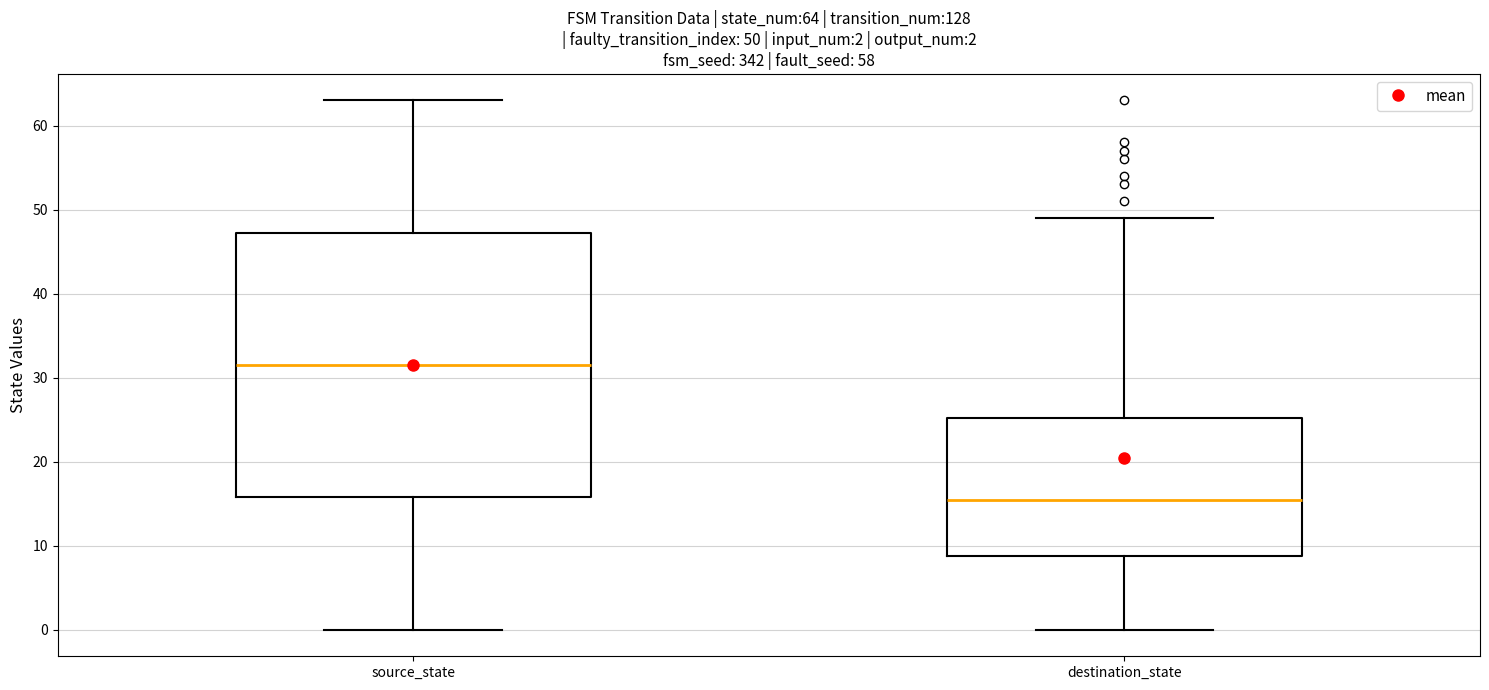

Which box's median line is the highest?

source_state